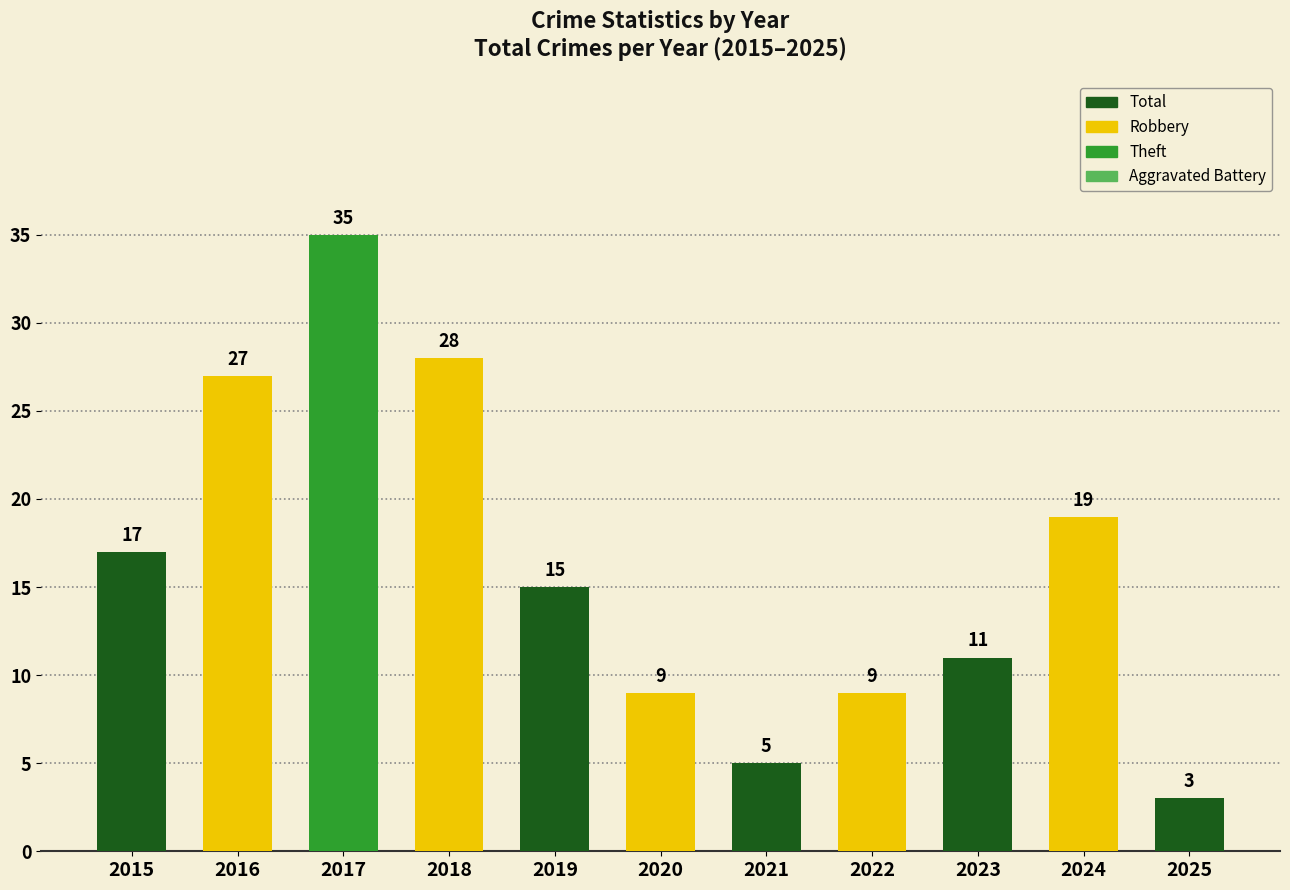

How many distinct data groups are displayed?

1